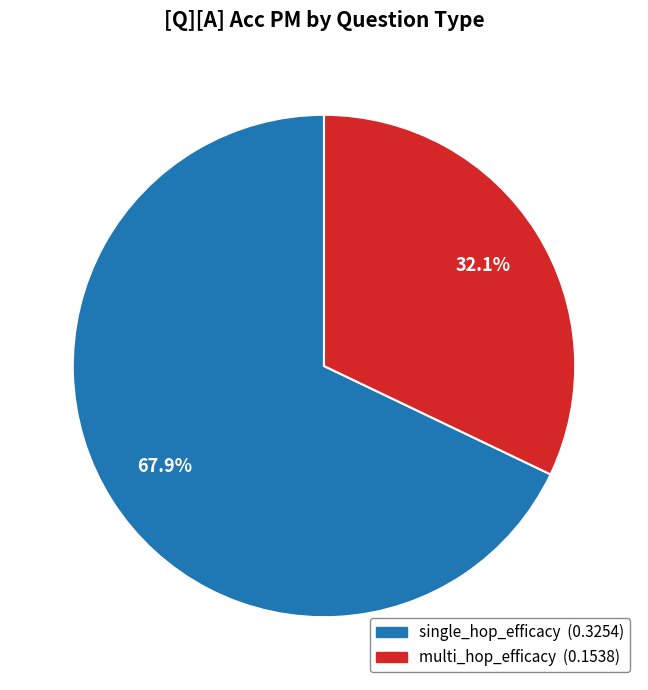

Rank the categories by value from lowest to highest.

multi_hop_efficacy, single_hop_efficacy